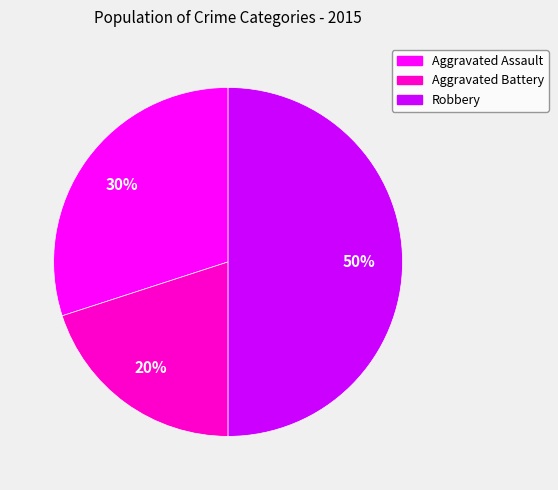

To the nearest percent, what is the combined percentage of Aggravated Assault and Aggravated Battery?

50%